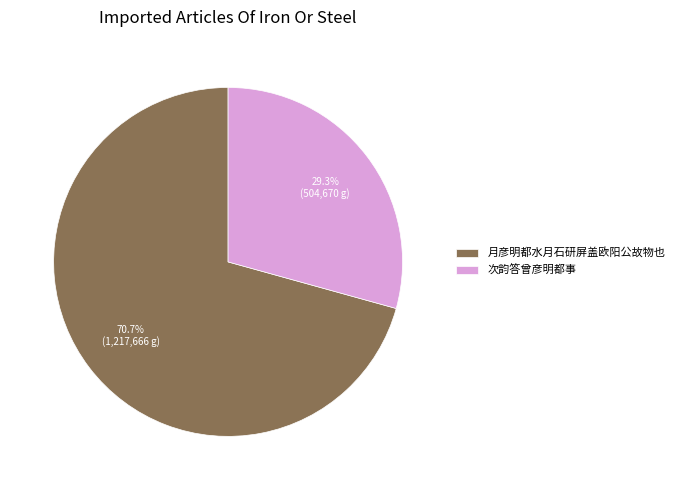

What percentage do 月彦明都水月石研屏盖欧阳公故物也 and 次韵答曾彦明都事 together represent?

100.0%